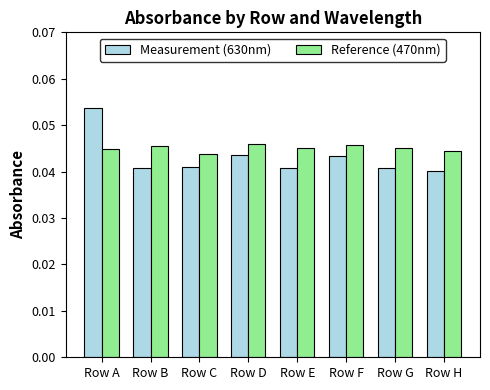

The value of Measurement (630nm) at Row A is 0.0. True or false?

False